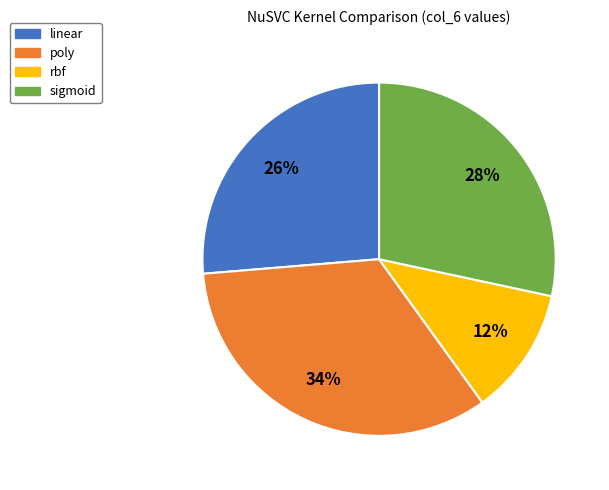

Is it true that linear is 26% of the pie?

True